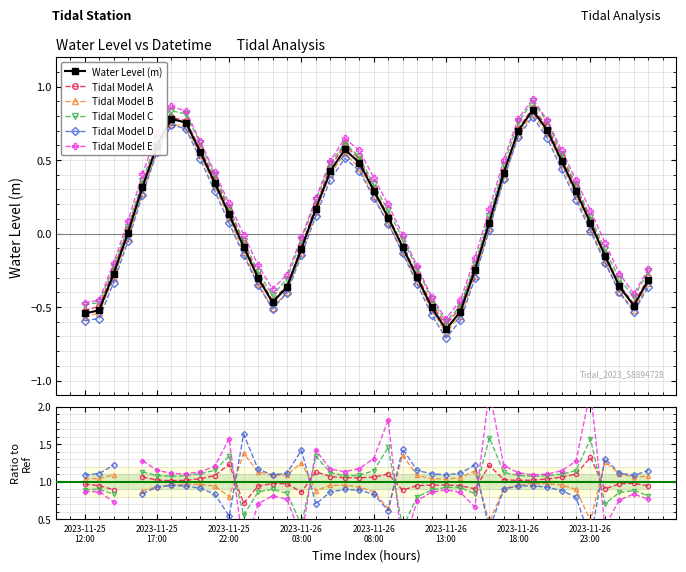

How many interior local valleys does the Water Level (m) series have?

3